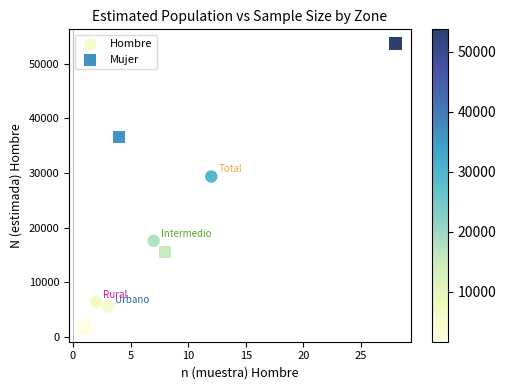

Which series reaches the maximum Y coordinate?

Mujer